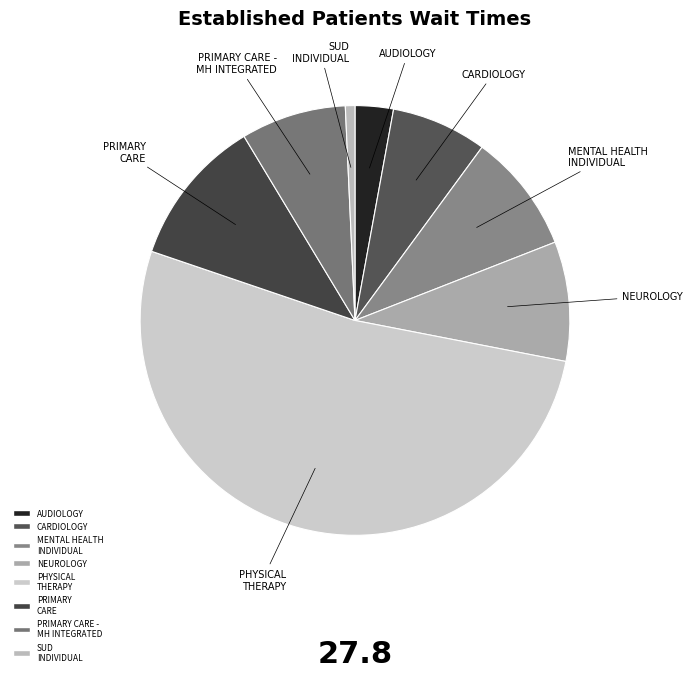

Which slice is the largest?

PHYSICAL THERAPY